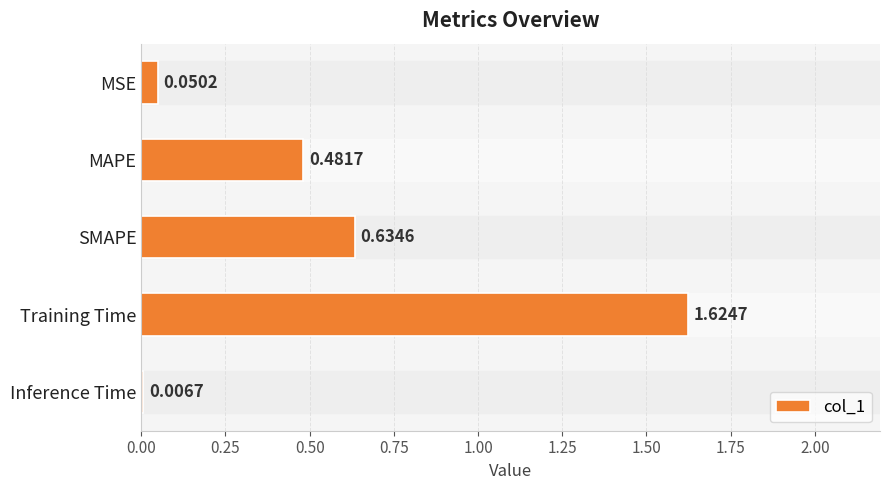

Rank the categories by value from highest to lowest.

Training Time, SMAPE, MAPE, MSE, Inference Time